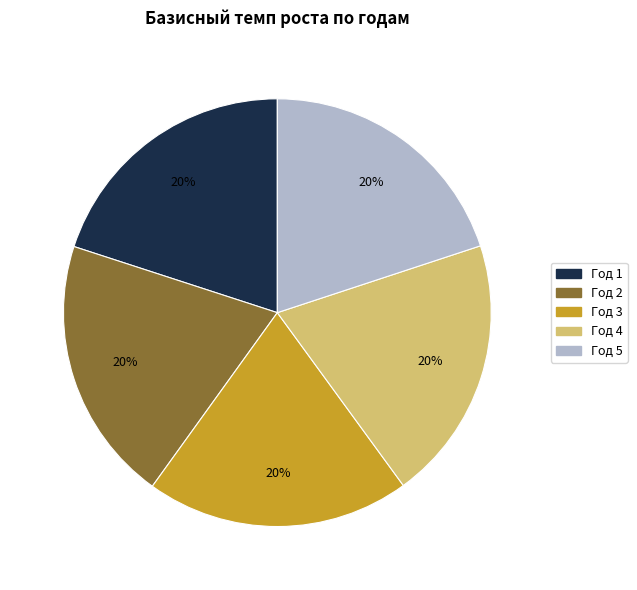

Does Год 1 represent more than half of the total?

No